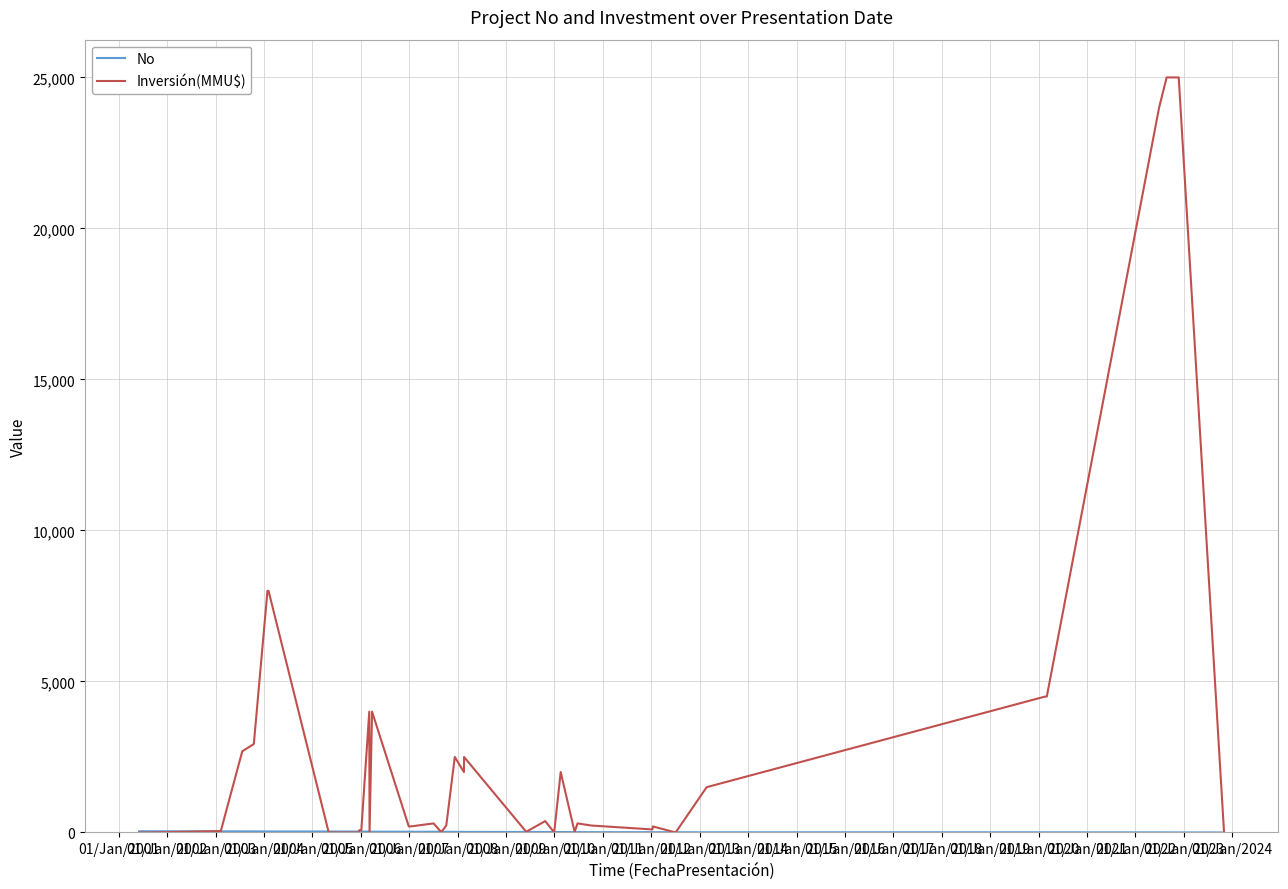

What is the maximum value shown in the chart?

25000.0